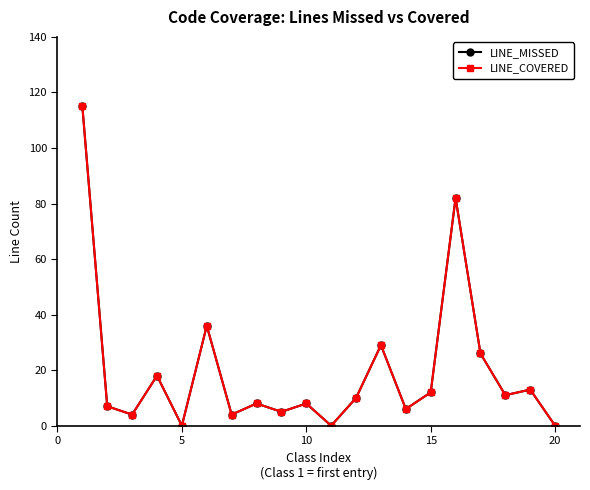

What is the maximum value shown in the chart?

115